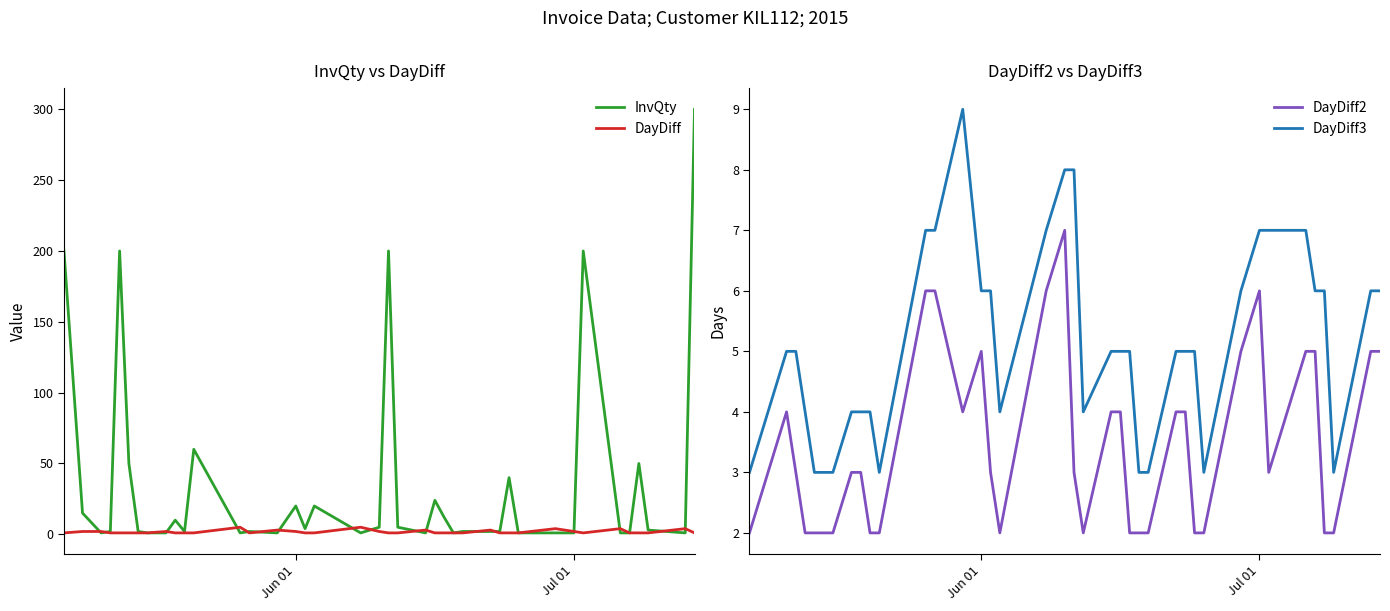

True or false: DayDiff2 and DayDiff3 cross at least once.

False